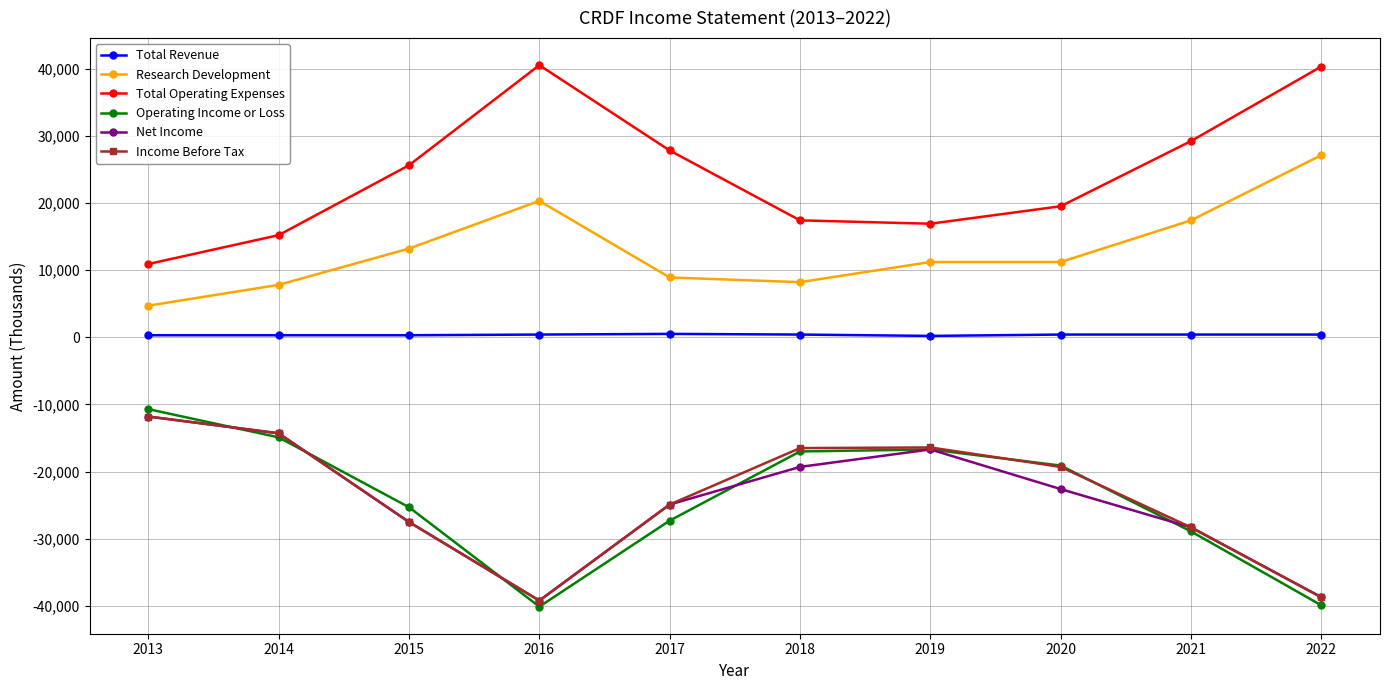

True or false: Total Revenue and Net Income intersect in this chart.

False